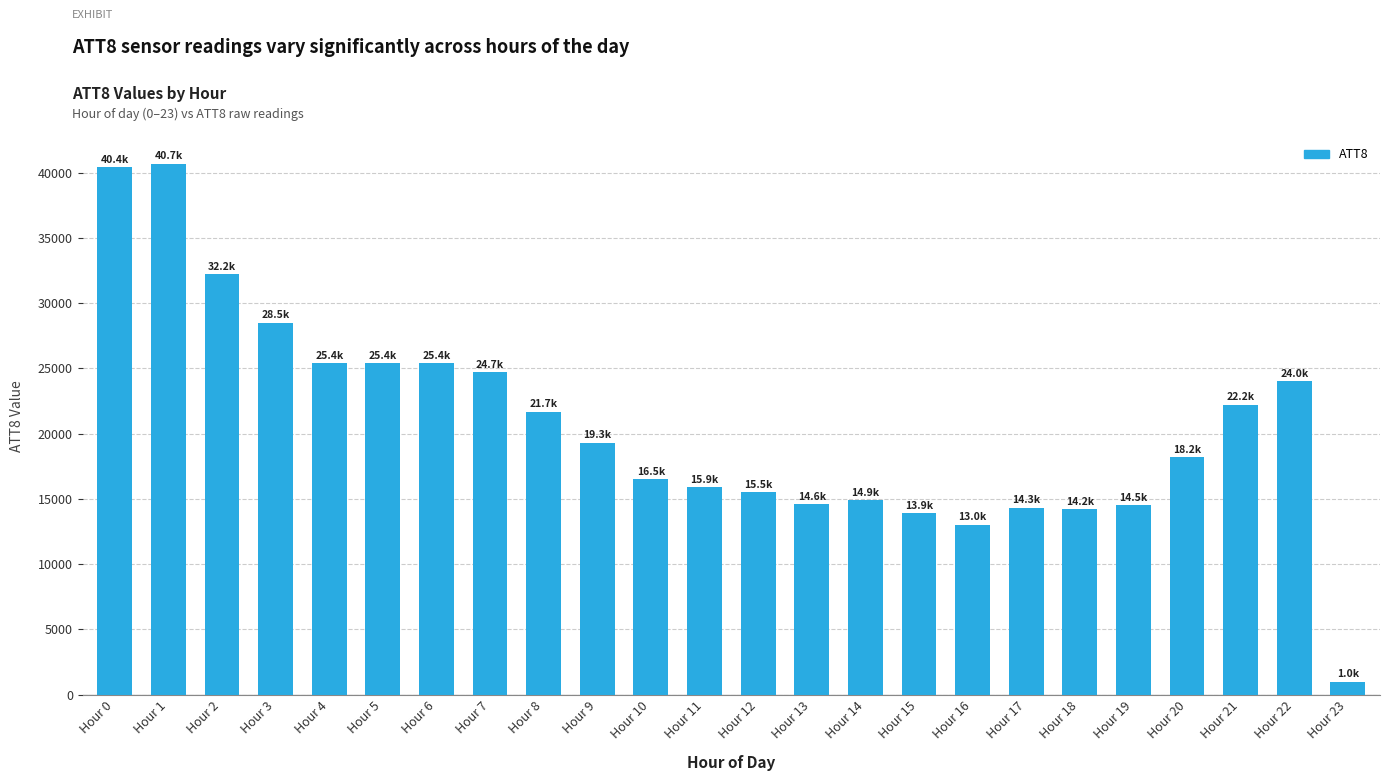

How many data points are less than 19300?

12